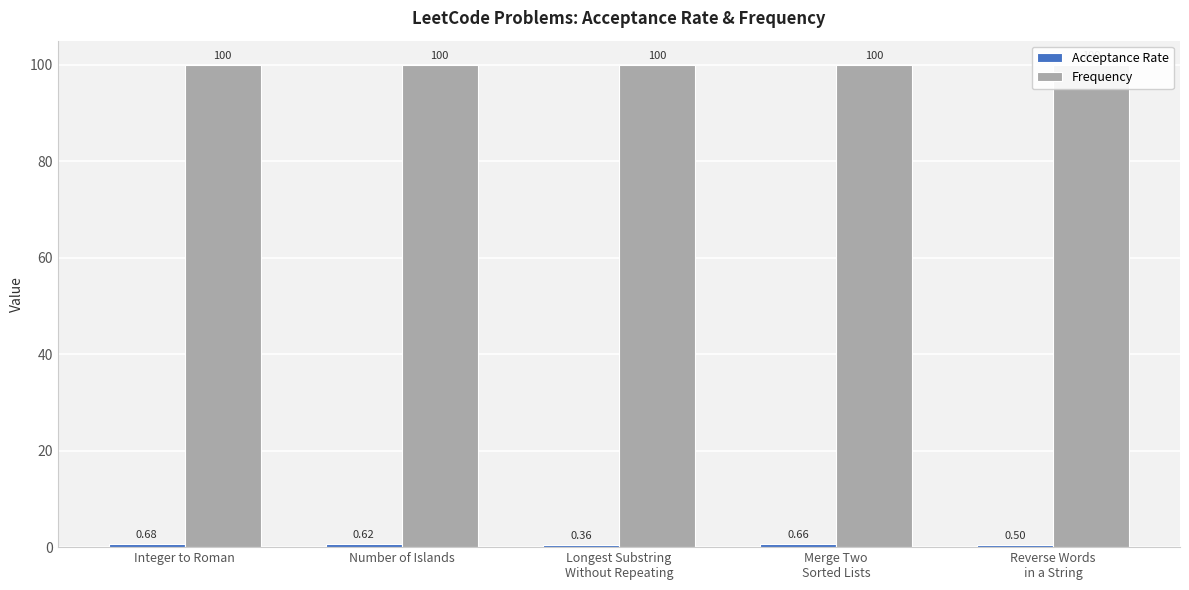

True or false: Frequency has a value of 159.9 at Longest Substring
Without Repeating.

False